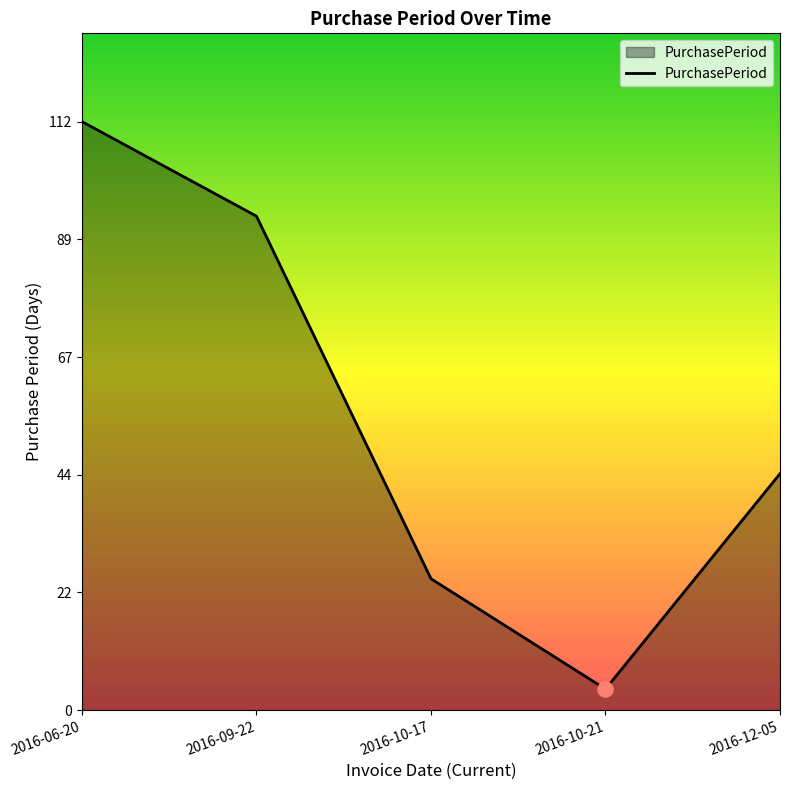

Which has a higher value, 2016-09-22 or 2016-10-17?

2016-09-22